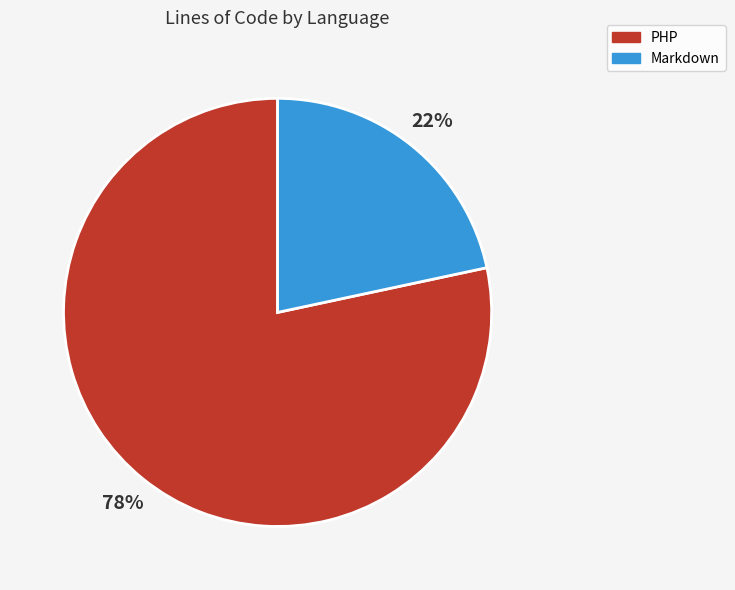

True or false: Markdown accounts for 22% of the total.

True